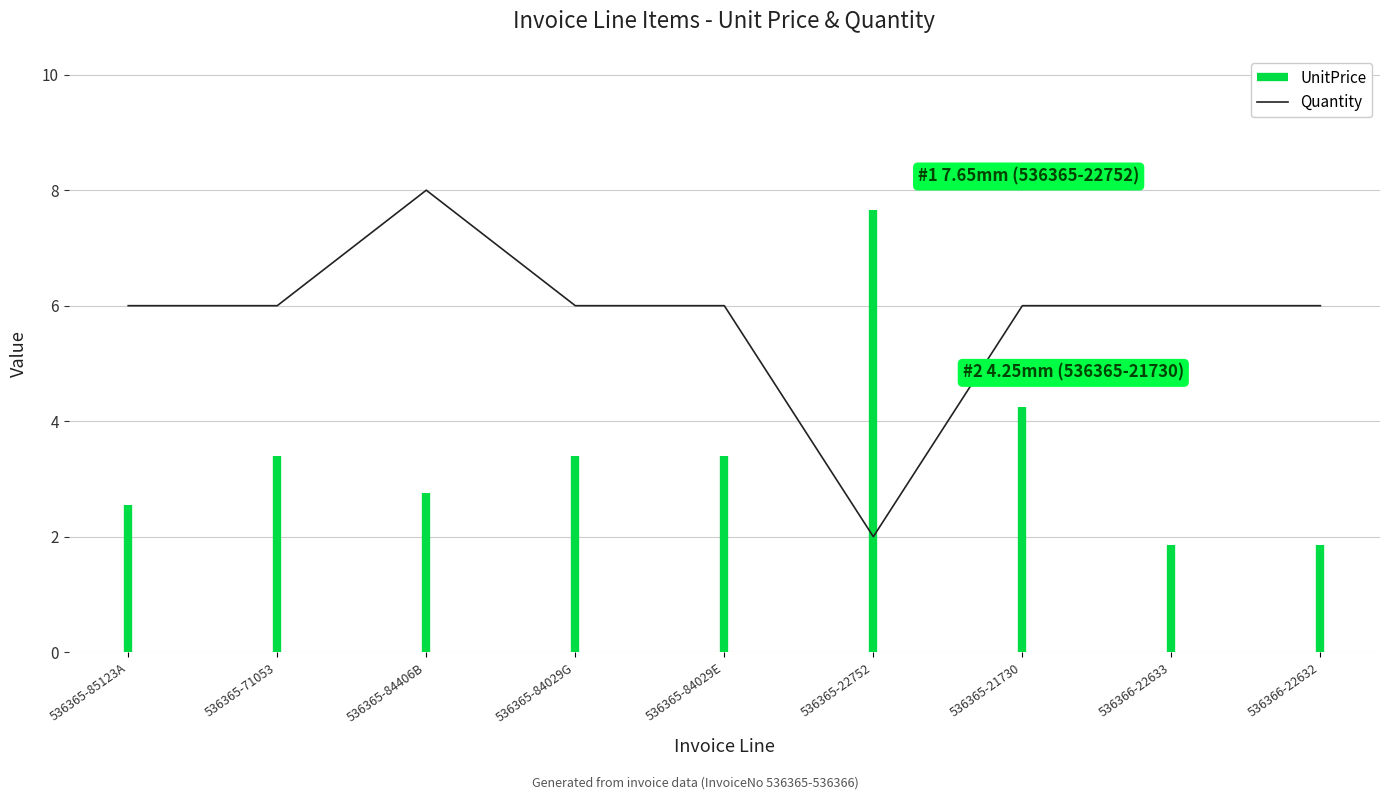

Where is the data nearest to the value 5?

536365-85123A